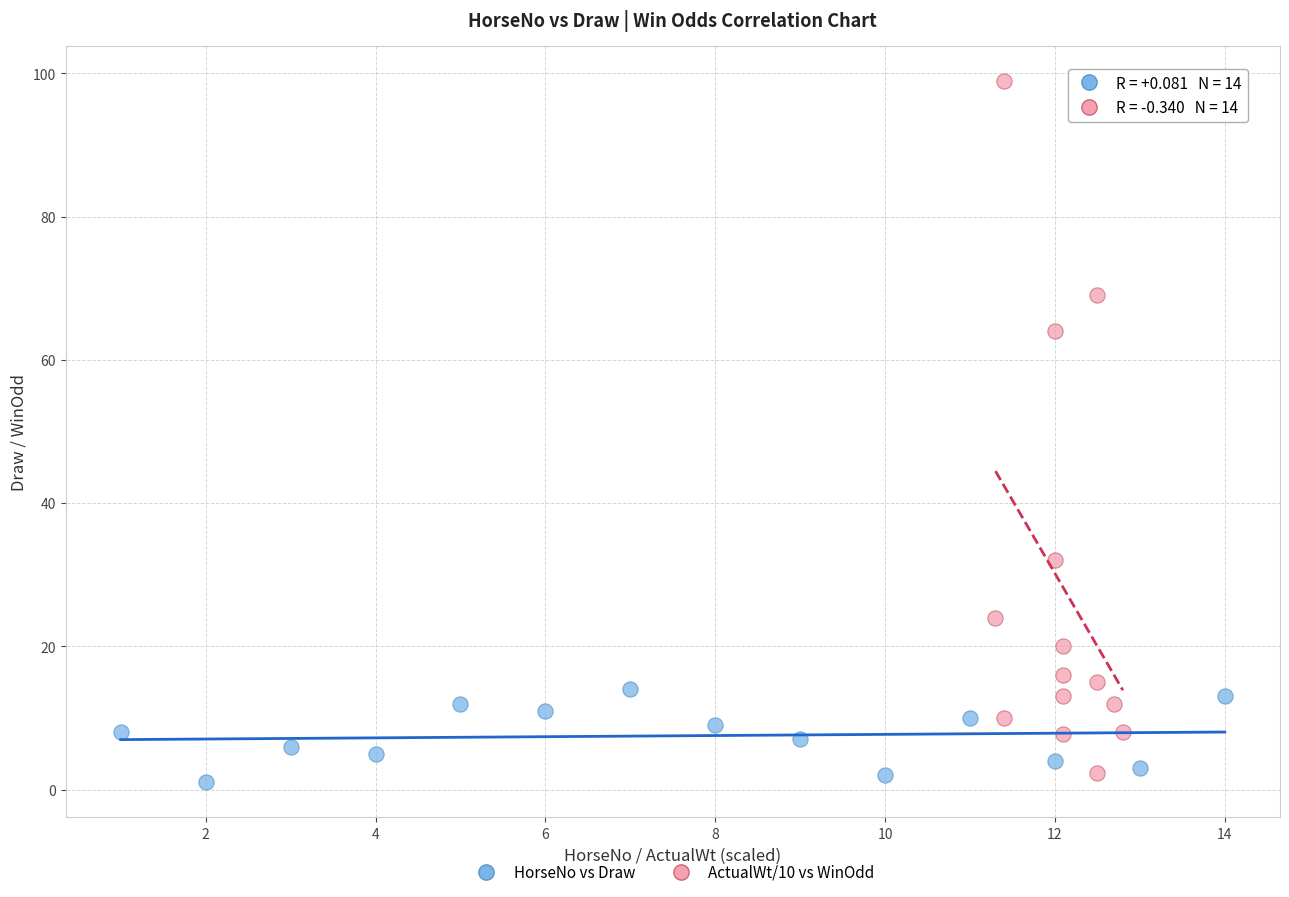

Which series reaches the minimum Y coordinate?

HorseNo vs Draw